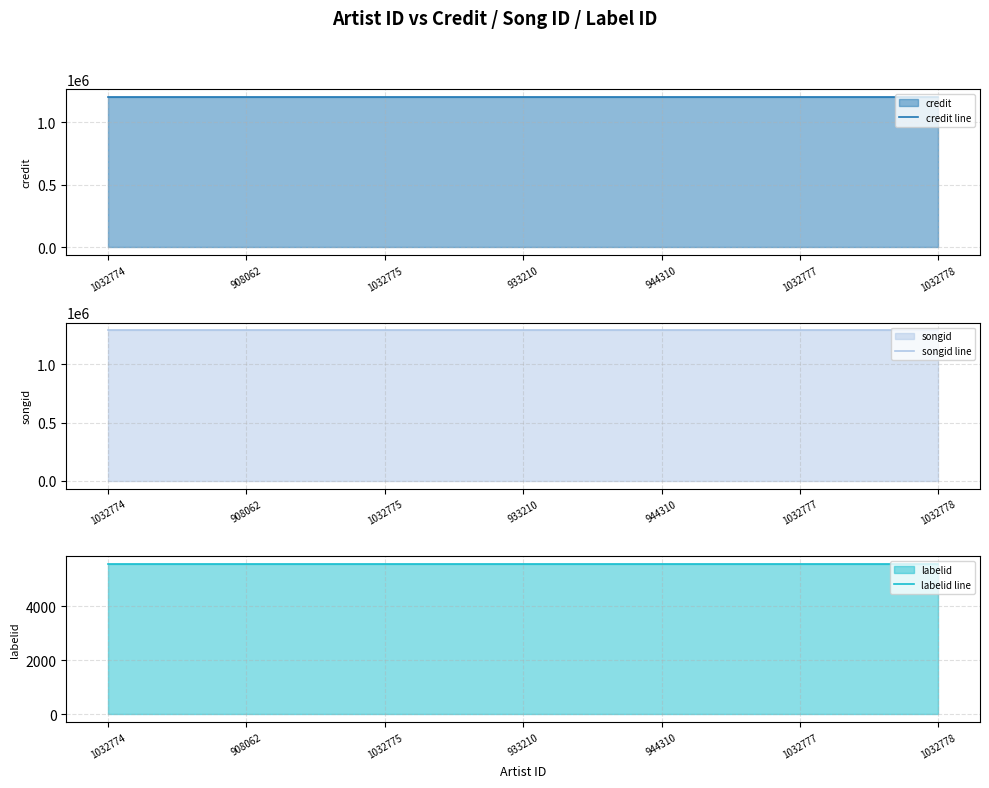

Which category has the highest value across all series?

1032774